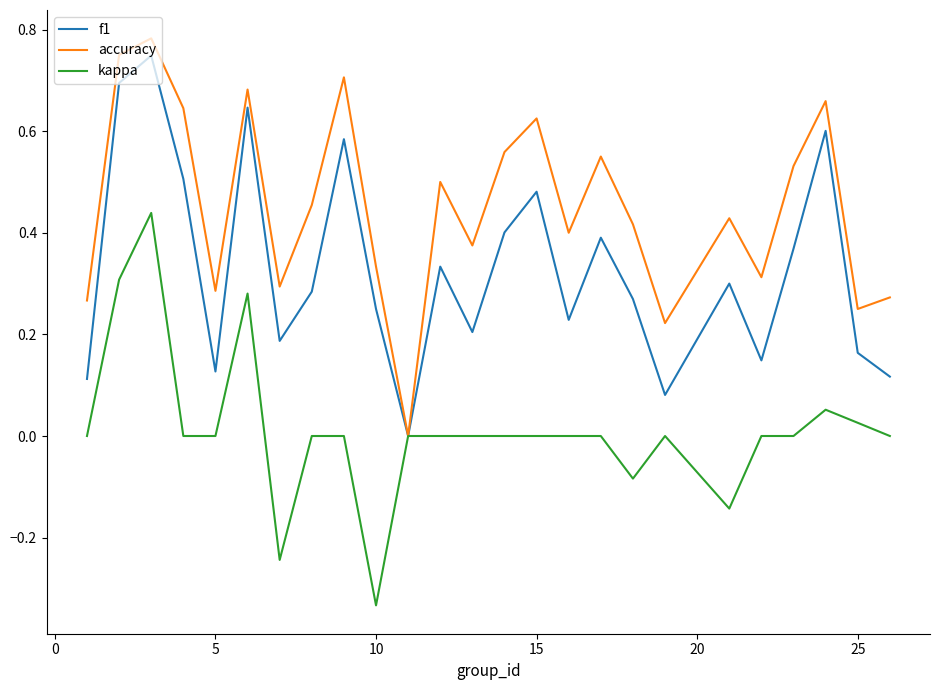

In f1, how many points are higher than both neighbors (excluding endpoints)?

8